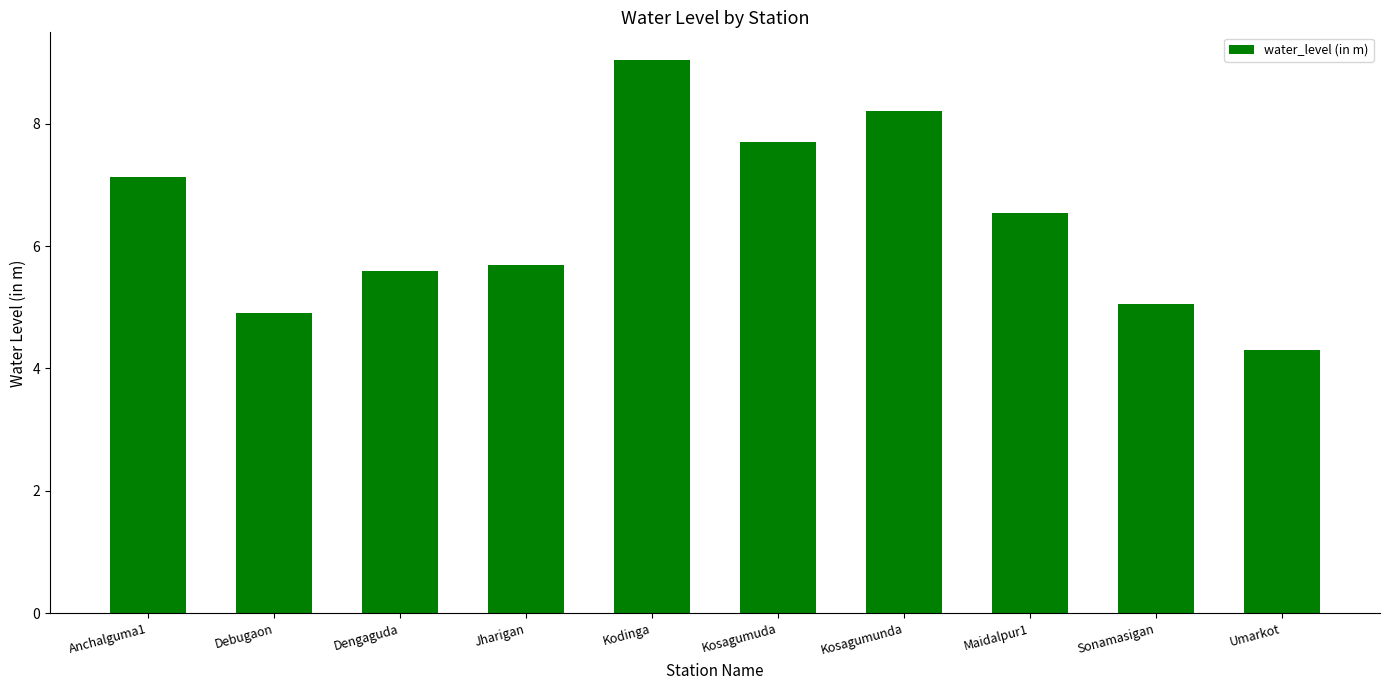

Rank the categories by value from lowest to highest.

Umarkot, Debugaon, Sonamasigan, Dengaguda, Jharigan, Maidalpur1, Anchalguma1, Kosagumuda, Kosagumunda, Kodinga